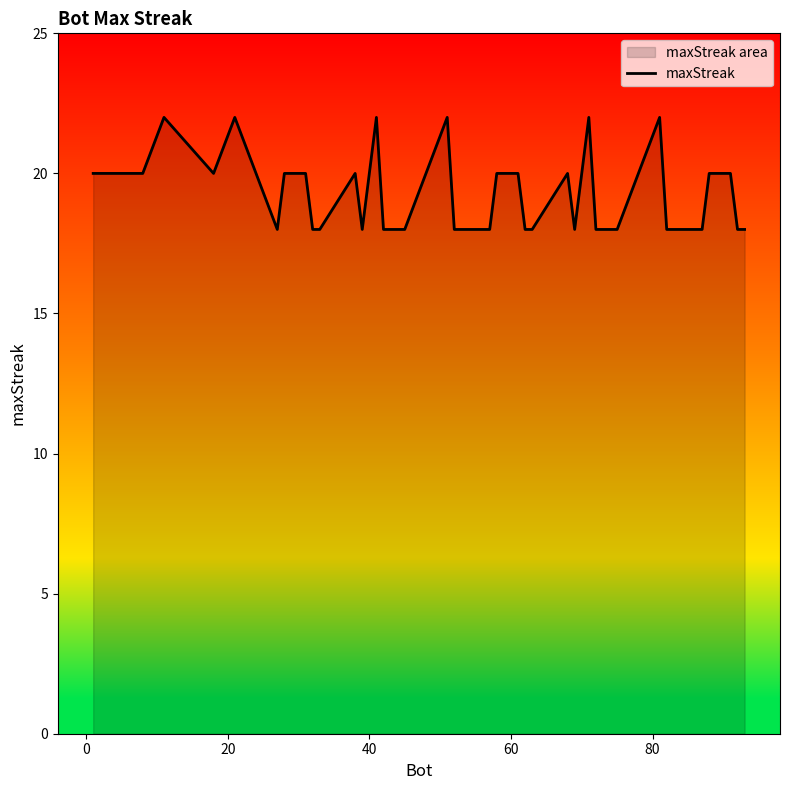

What is the greatest value displayed?

22